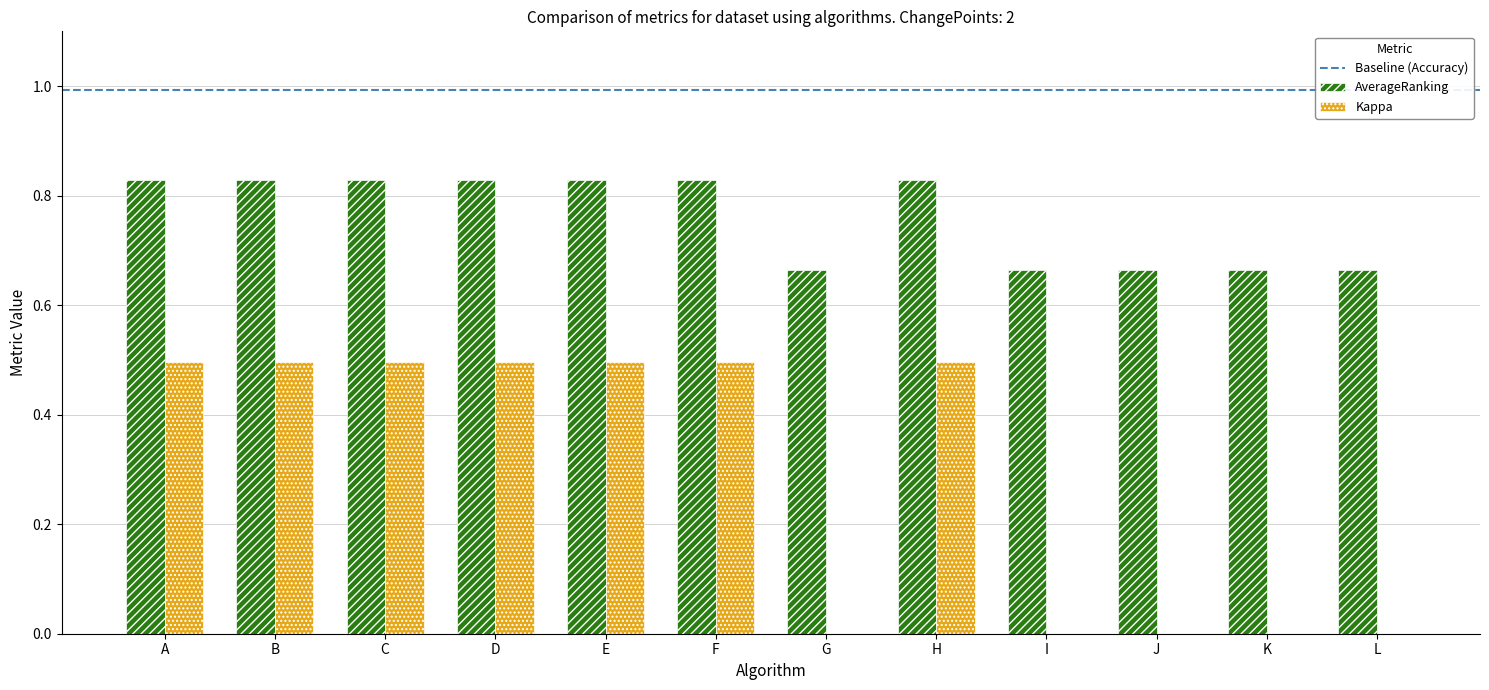

How many Kappa values are between 0 and 1?

12